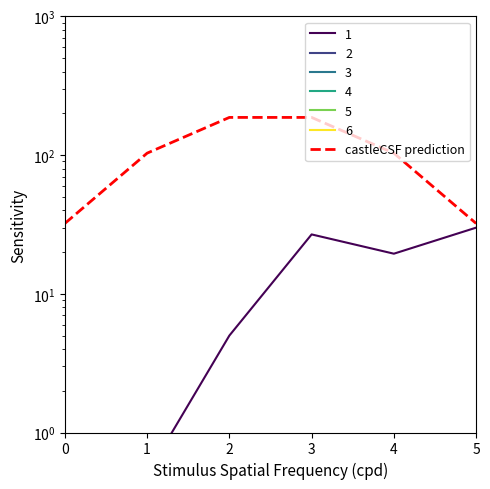

At which label does the data first exceed 103?

1